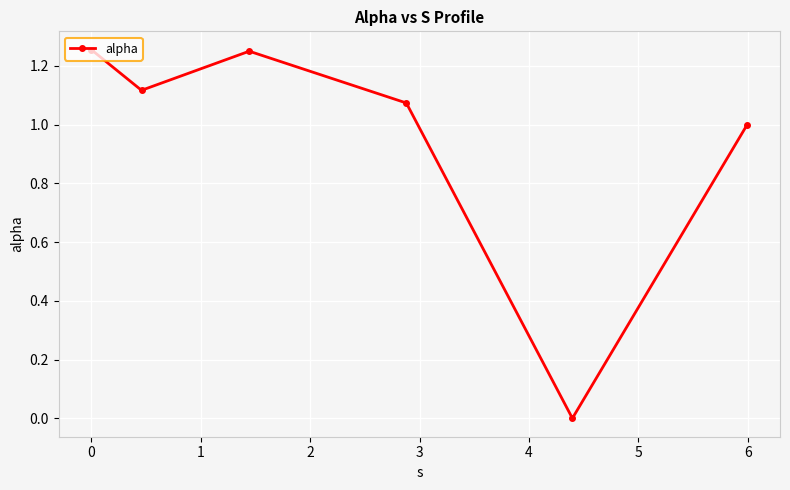

How many lines are shown in the chart?

1